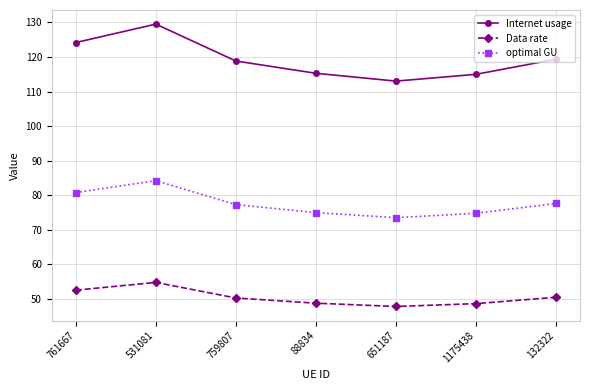

True or false: Internet usage and optimal GU intersect in this chart.

False